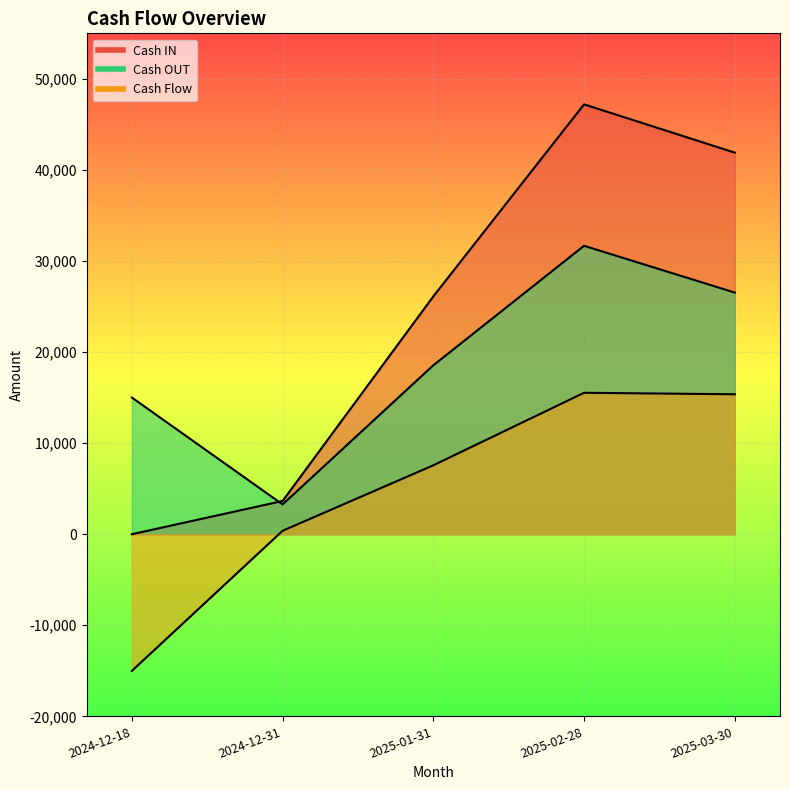

Where is Cash Flow nearest to the value 260?

2024-12-31